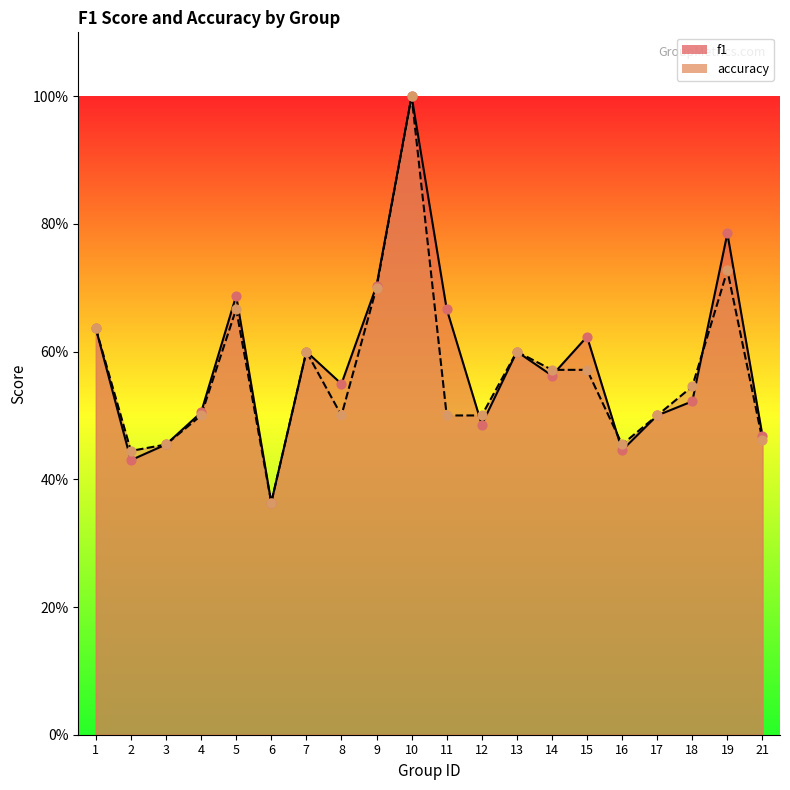

Which series has the largest total across all categories?

f1